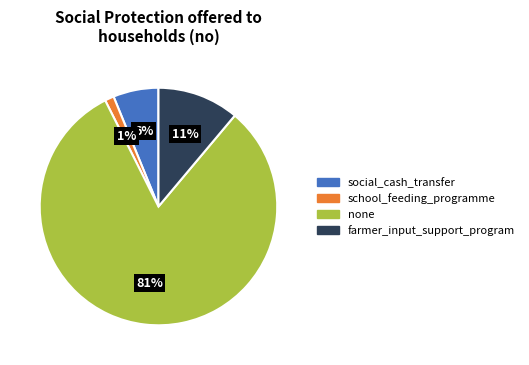

Does none account for over 50% of the chart?

Yes